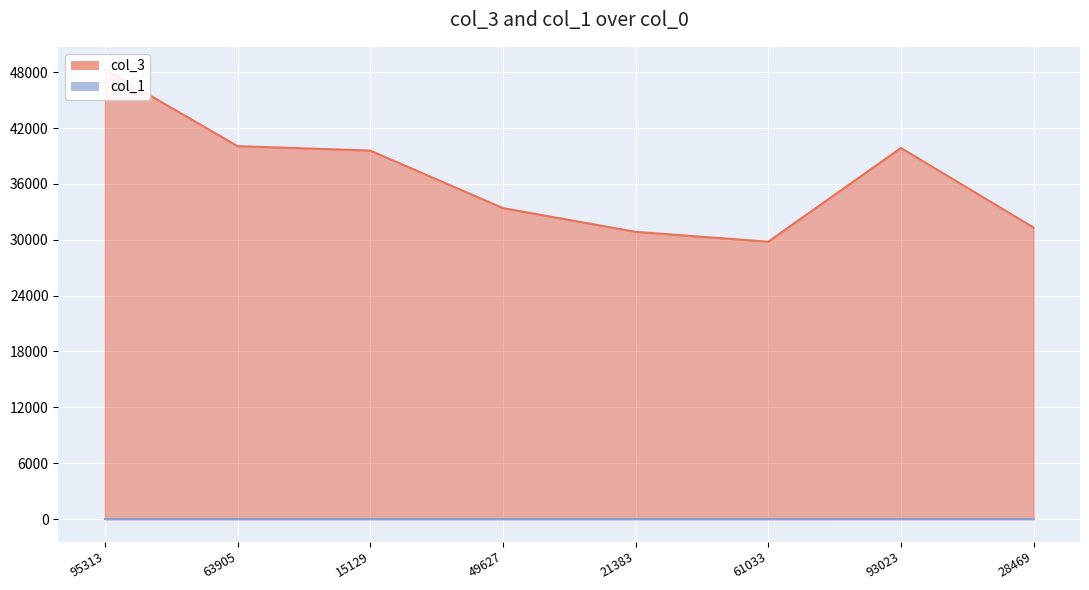

What is the label of the 4th point from the right?

21383